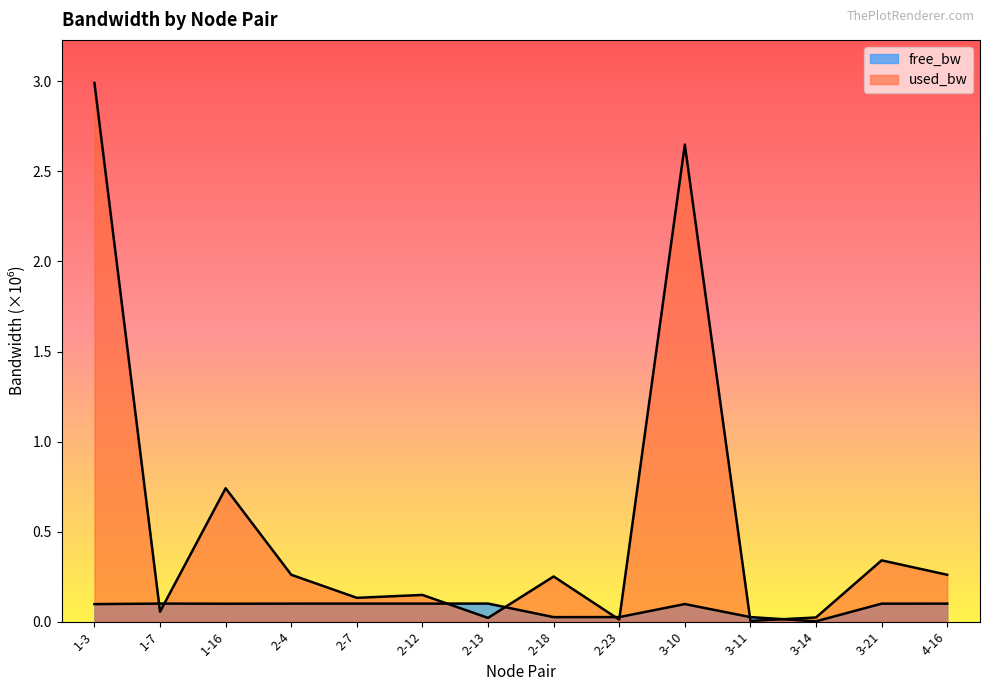

Between 2-12 and 1-3, which is larger?

2-12